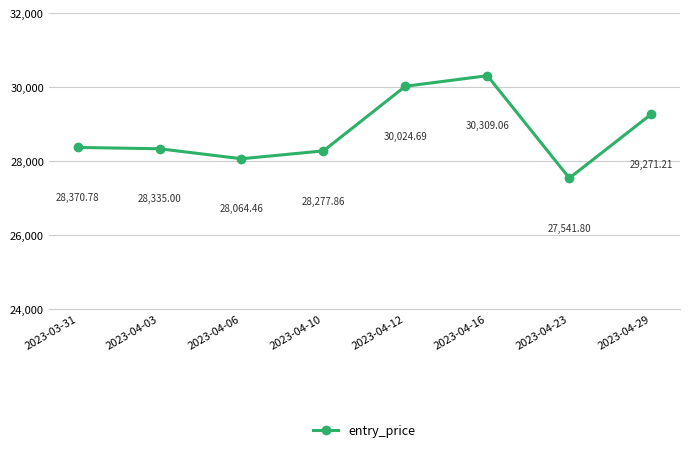

How many data points are above 28370?

4